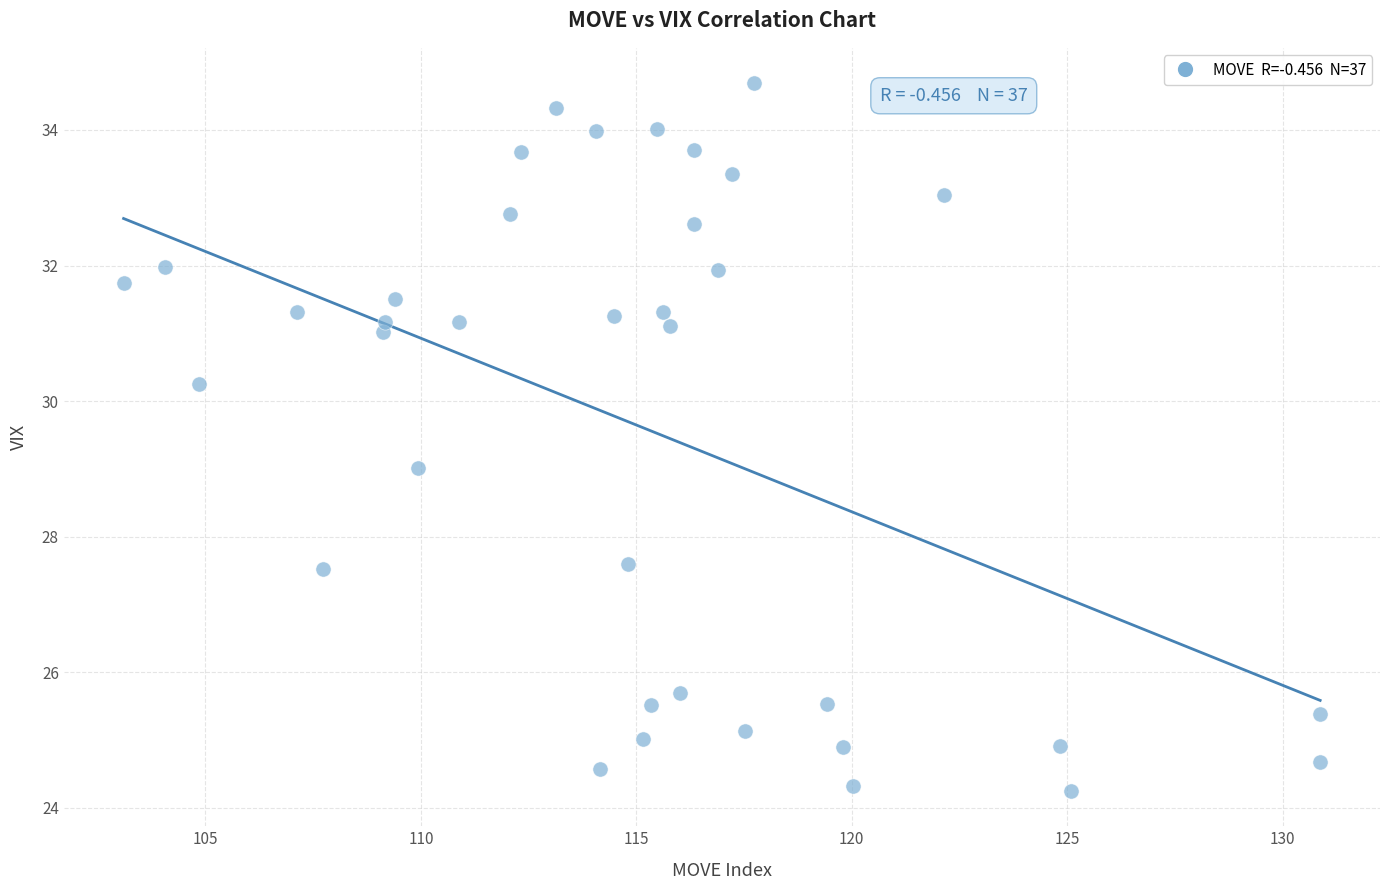

What is the range of X values (max minus min)?

27.8